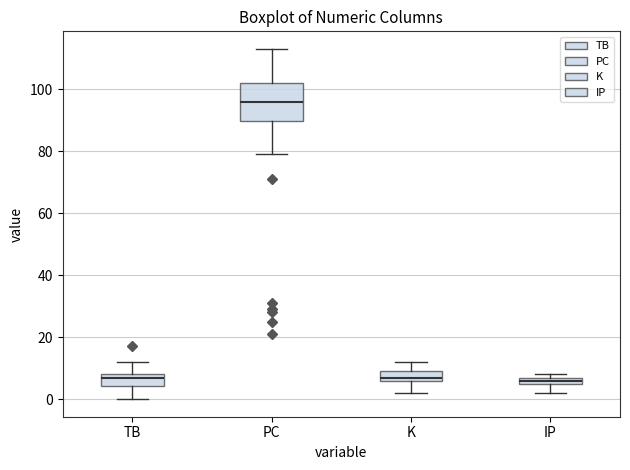

Where does the lower whisker of the box for IP end on the y-axis? The values are not printed on the chart, so give them approximately, as read against the axis.

2